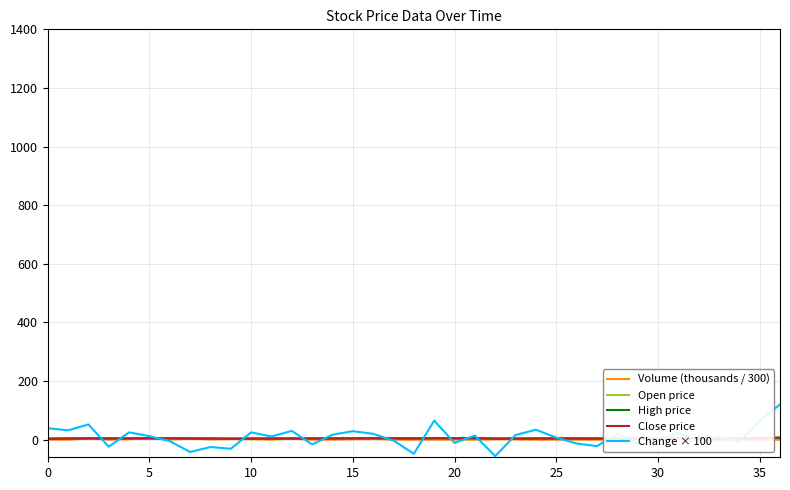

True or false: High price has more than 2 interior local peaks.

True